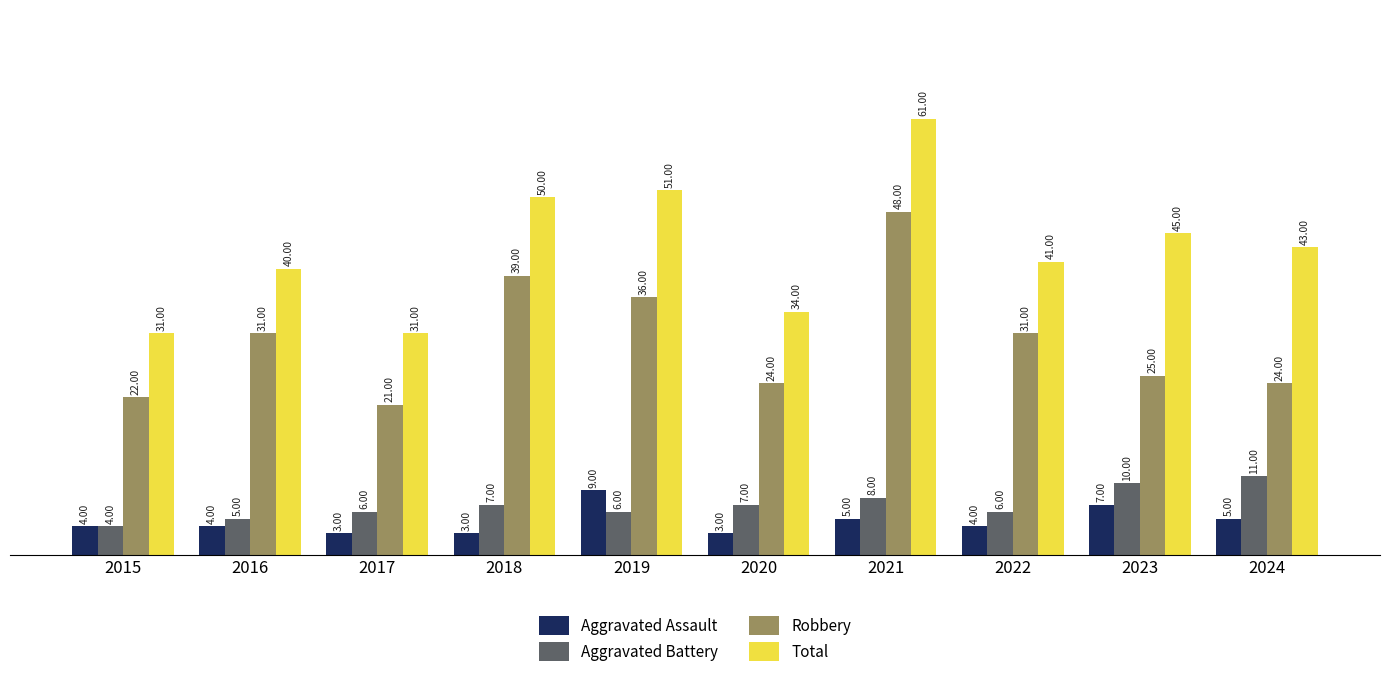

Rank the series at 2024 from lowest to highest value.

Aggravated Assault, Aggravated Battery, Robbery, Total